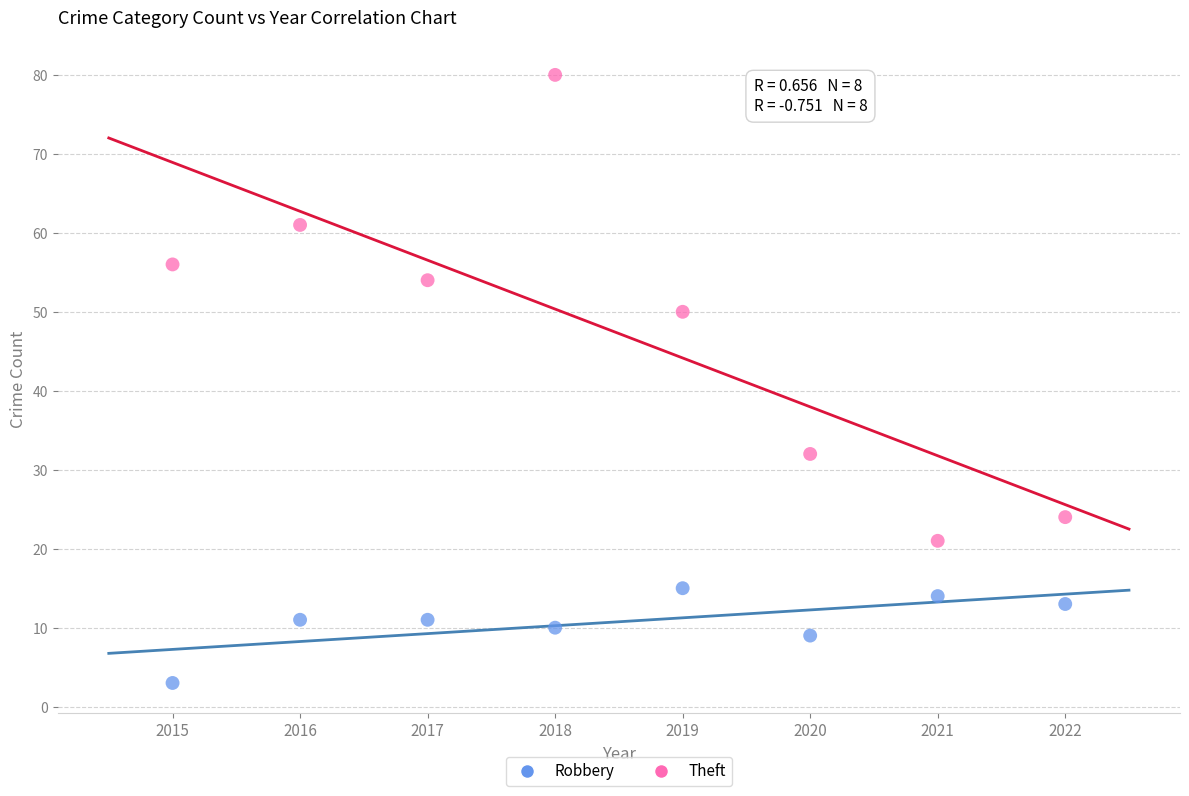

What are all the series names shown in the legend?

Robbery, Theft